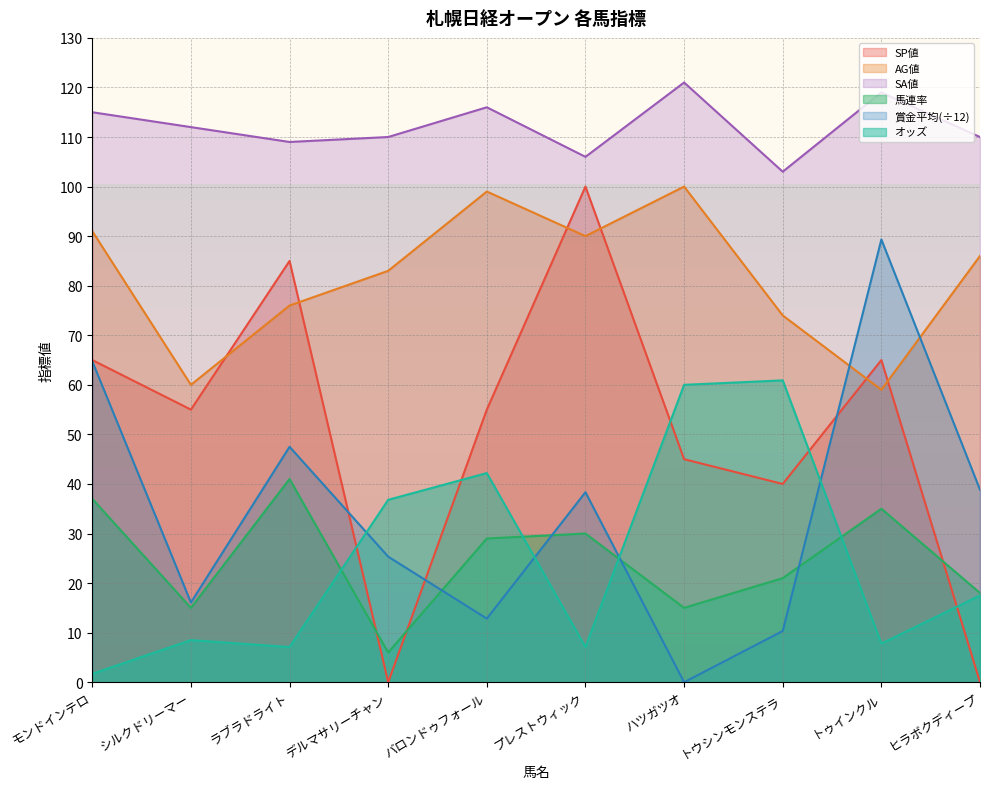

Reading left to right, what are all the values shown in this chart?

オッズ: モンドインテロ=1.7	シルクドリーマー=8.5	ラブラドライト=7.1	デルマサリーチャン=36.8	バロンドゥフォール=42.2	プレストウィック=7.1	ハツガツオ=60.0	トウシンモンステラ=60.9	トゥインクル=7.8	ヒラボクディープ=17.5
SP値: モンドインテロ=65.0	シルクドリーマー=55.0	ラブラドライト=85.0	デルマサリーチャン=0.0	バロンドゥフォール=55.0	プレストウィック=100.0	ハツガツオ=45.0	トウシンモンステラ=40.0	トゥインクル=65.0	ヒラボクディープ=0.0
AG値: モンドインテロ=91.0	シルクドリーマー=60.0	ラブラドライト=76.0	デルマサリーチャン=83.0	バロンドゥフォール=99.0	プレストウィック=90.0	ハツガツオ=100.0	トウシンモンステラ=74.0	トゥインクル=59.0	ヒラボクディープ=86.0
SA値: モンドインテロ=115.0	シルクドリーマー=112.0	ラブラドライト=109.0	デルマサリーチャン=110.0	バロンドゥフォール=116.0	プレストウィック=106.0	ハツガツオ=121.0	トウシンモンステラ=103.0	トゥインクル=119.0	ヒラボクディープ=110.0
馬連率: モンドインテロ=37.0	シルクドリーマー=15.0	ラブラドライト=41.0	デルマサリーチャン=6.0	バロンドゥフォール=29.0	プレストウィック=30.0	ハツガツオ=15.0	トウシンモンステラ=21.0	トゥインクル=35.0	ヒラボクディープ=18.0
賞金平均: モンドインテロ=64.8	シルクドリーマー=16.1	ラブラドライト=47.5	デルマサリーチャン=25.3	バロンドゥフォール=12.8	プレストウィック=38.3	ハツガツオ=0.0	トウシンモンステラ=10.3	トゥインクル=89.3	ヒラボクディープ=38.8